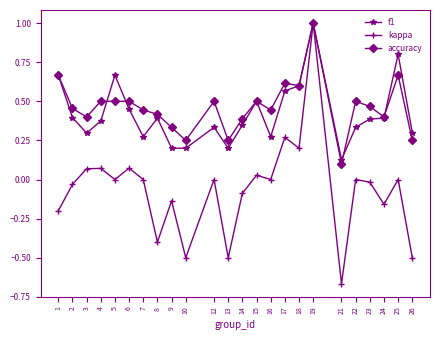

Is the value of f1 at 26 greater than the value of accuracy at 23?

No